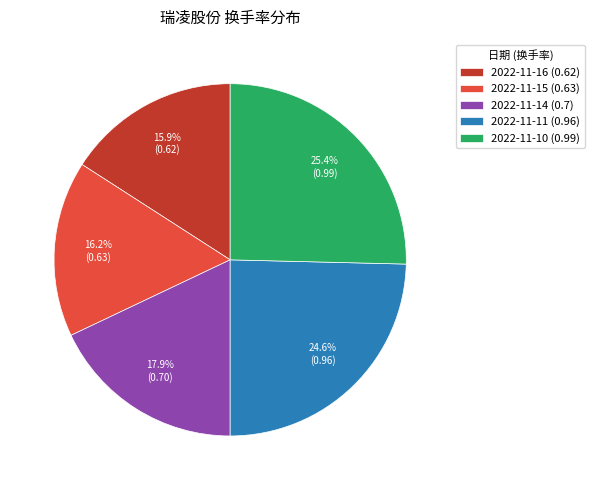

True or false: 2022-11-15 accounts for 1% of the total.

False